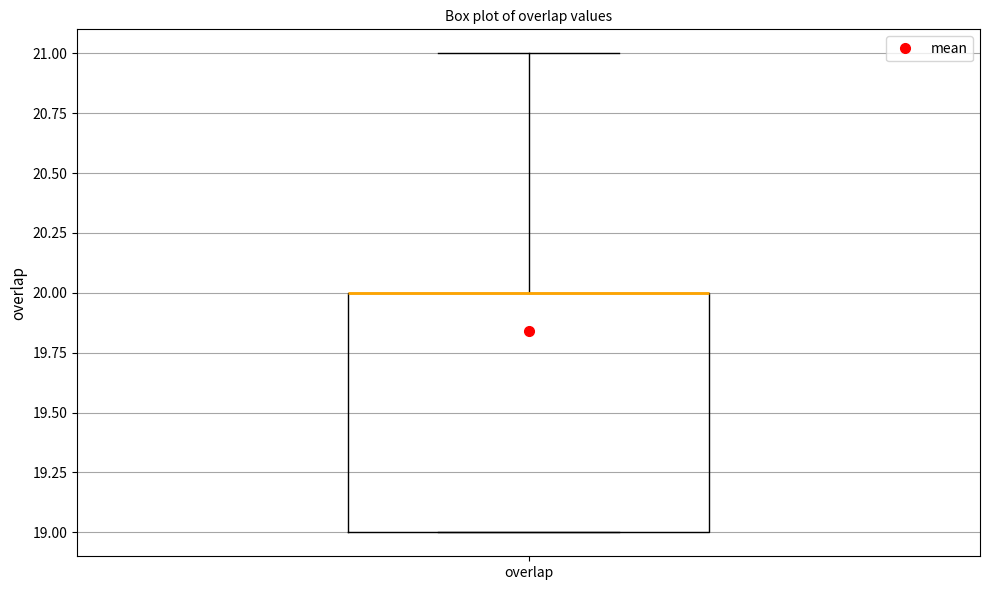

Read this box plot against the y-axis: the position of the median line, the range covered by the box, and the ends of both whiskers. The values are not printed on the chart, so give them approximately, as read against the axis.

median 20 (drawn on the box's upper edge), box 19 to 20, whiskers 19 to 21